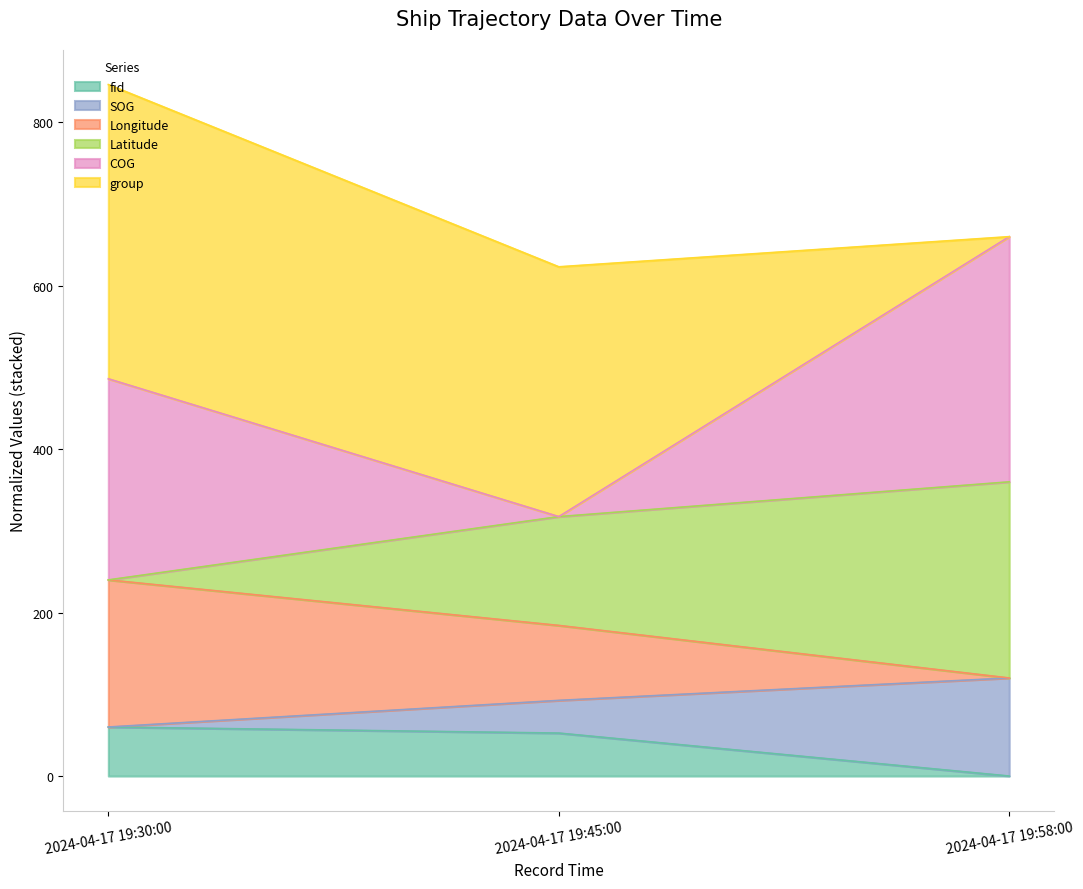

At which category is the sum across all series the highest?

2024-04-17 19:30:00